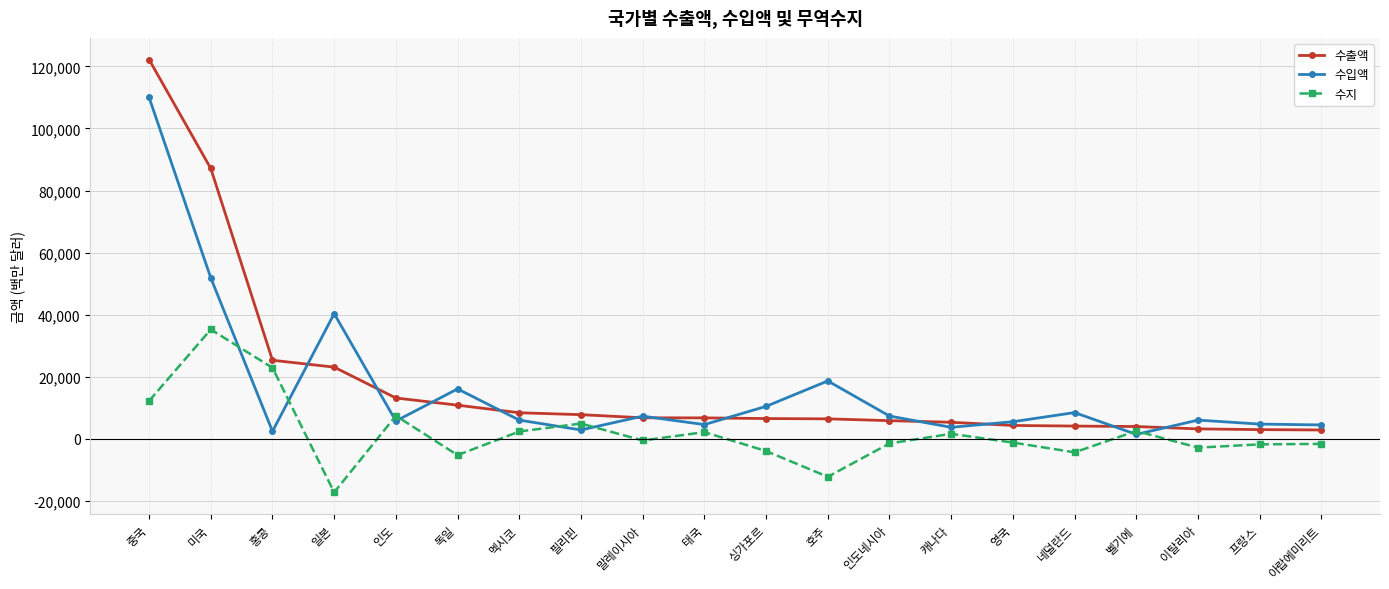

Between which two adjacent categories do 수지 and 수입액 first intersect?

미국 and 홍콩